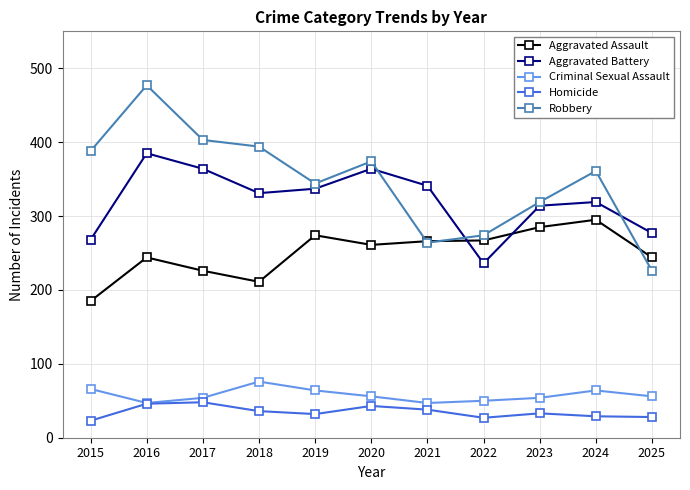

What is the difference between the highest and lowest values at 2015?

365